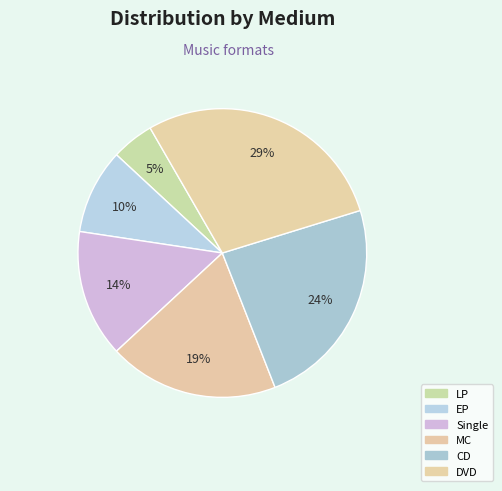

Which slice is the largest?

DVD